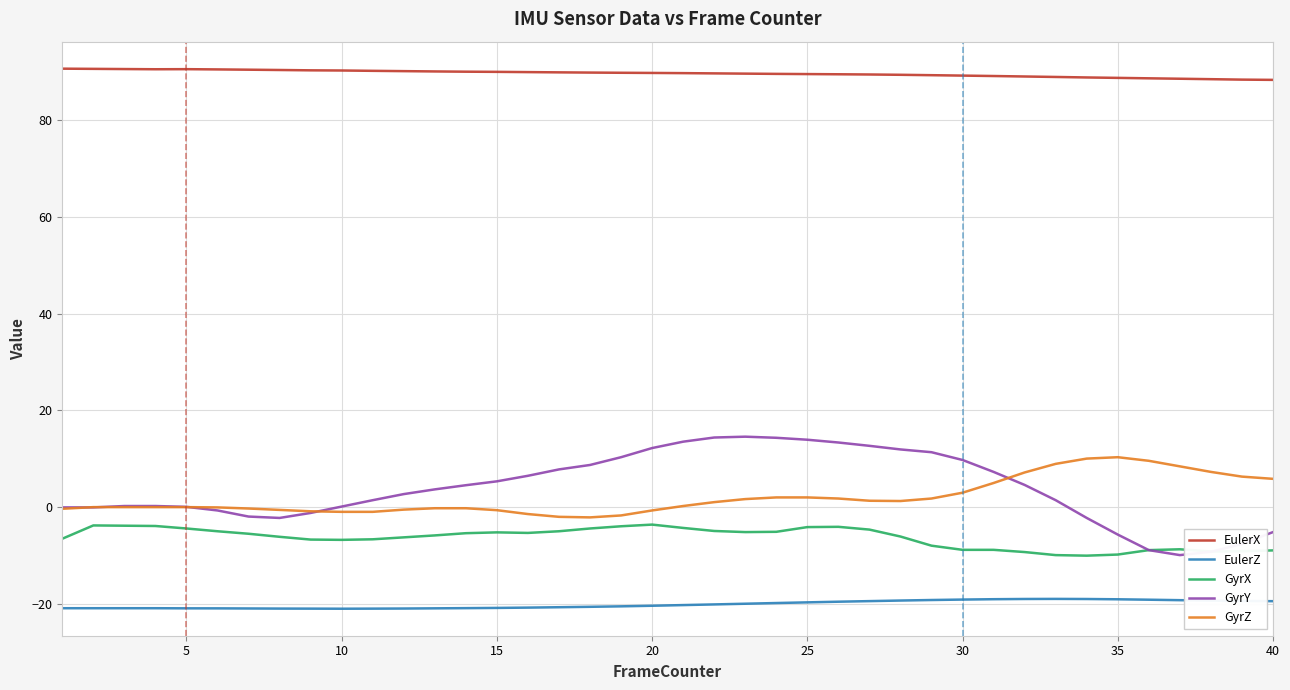

What is the sum of all EulerZ values?

-804.4